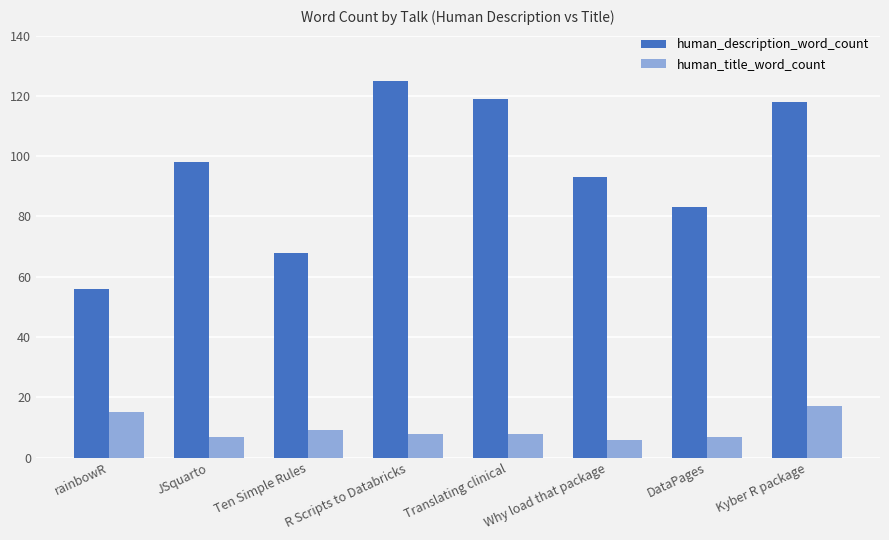

Reading right to left, transcribe all the data shown in this chart.

human_description_word_count: 118	83	93	119	125	68	98	56
human_title_word_count: 17	7	6	8	8	9	7	15